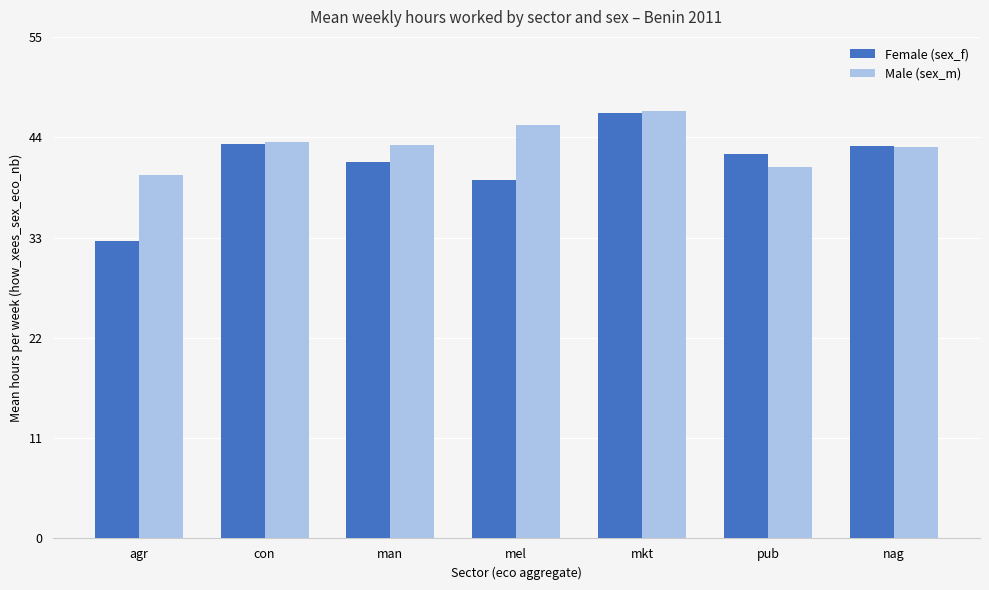

List the series in order of their overall mean, lowest first.

Female (sex_f), Male (sex_m)